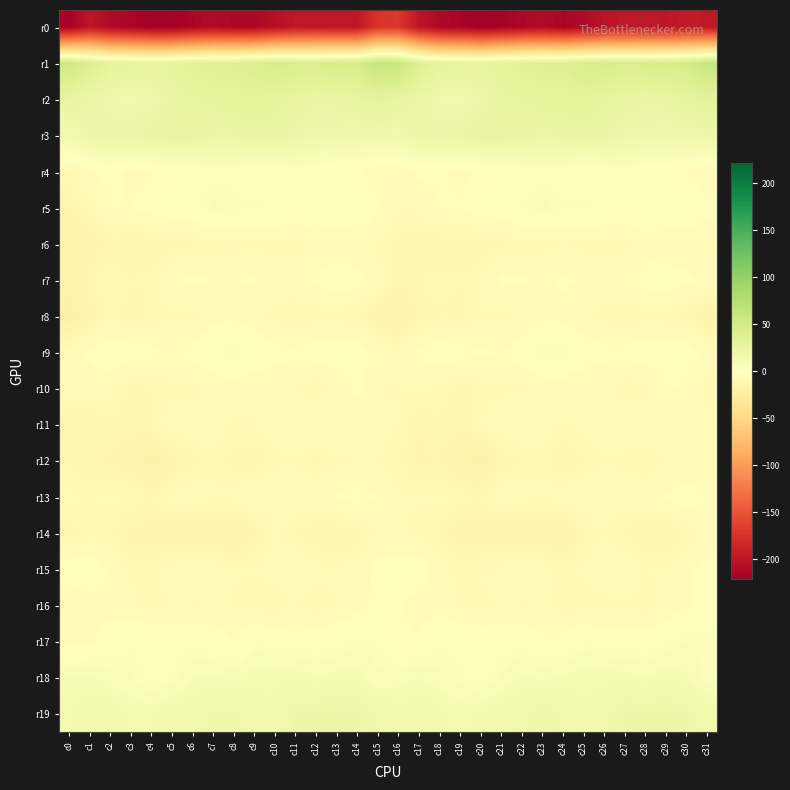

What is the total value across all series at c23?

-161.8